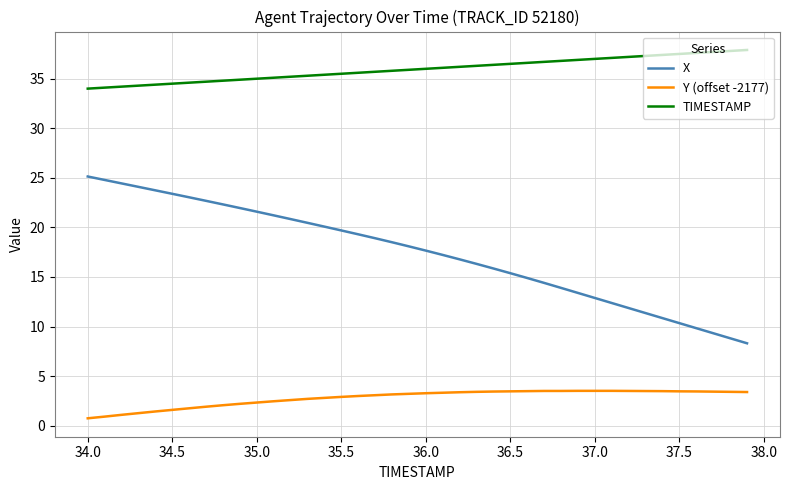

True or false: X and TIMESTAMP cross at least once.

False